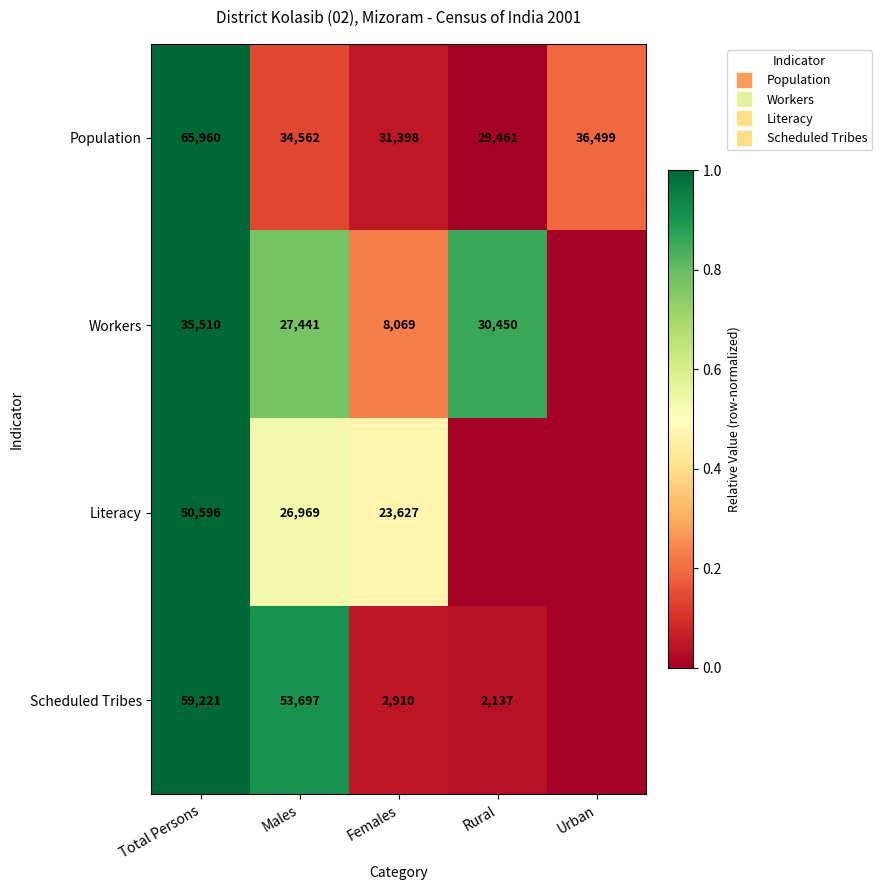

Rank the categories by Literacy value from highest to lowest.

Total Persons, Males, Females, Rural, Urban